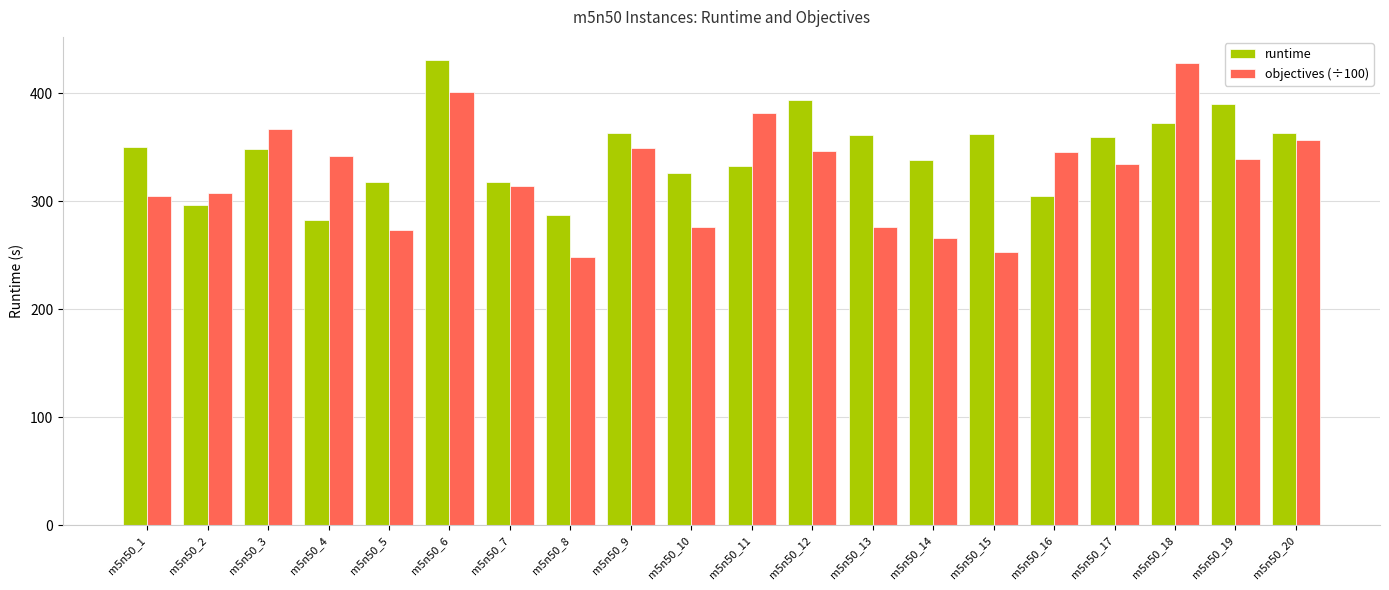

Is the value of objectives (÷100) at m5n50_6 greater than the value of runtime at m5n50_12?

Yes